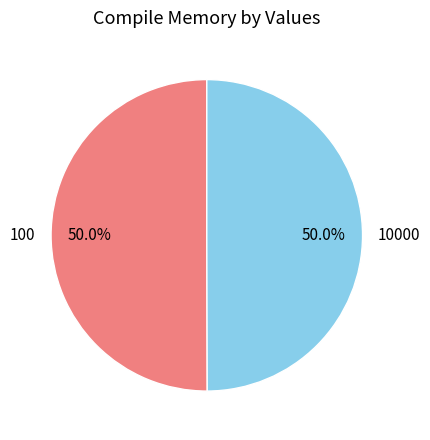

Count the number of slices in the pie.

2